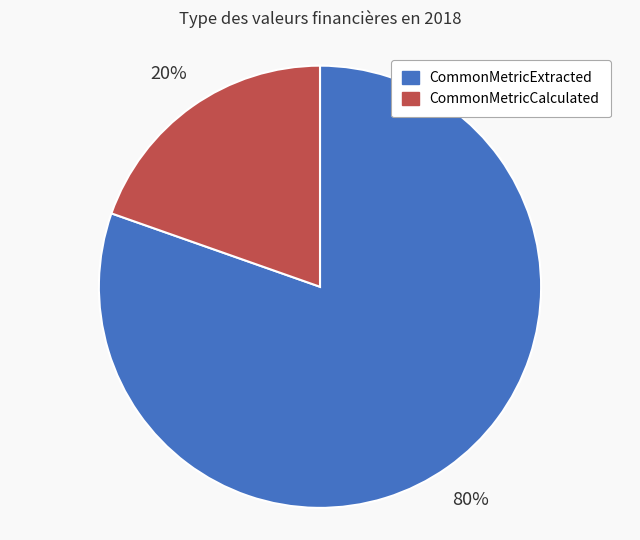

Does any single category account for the majority?

Yes